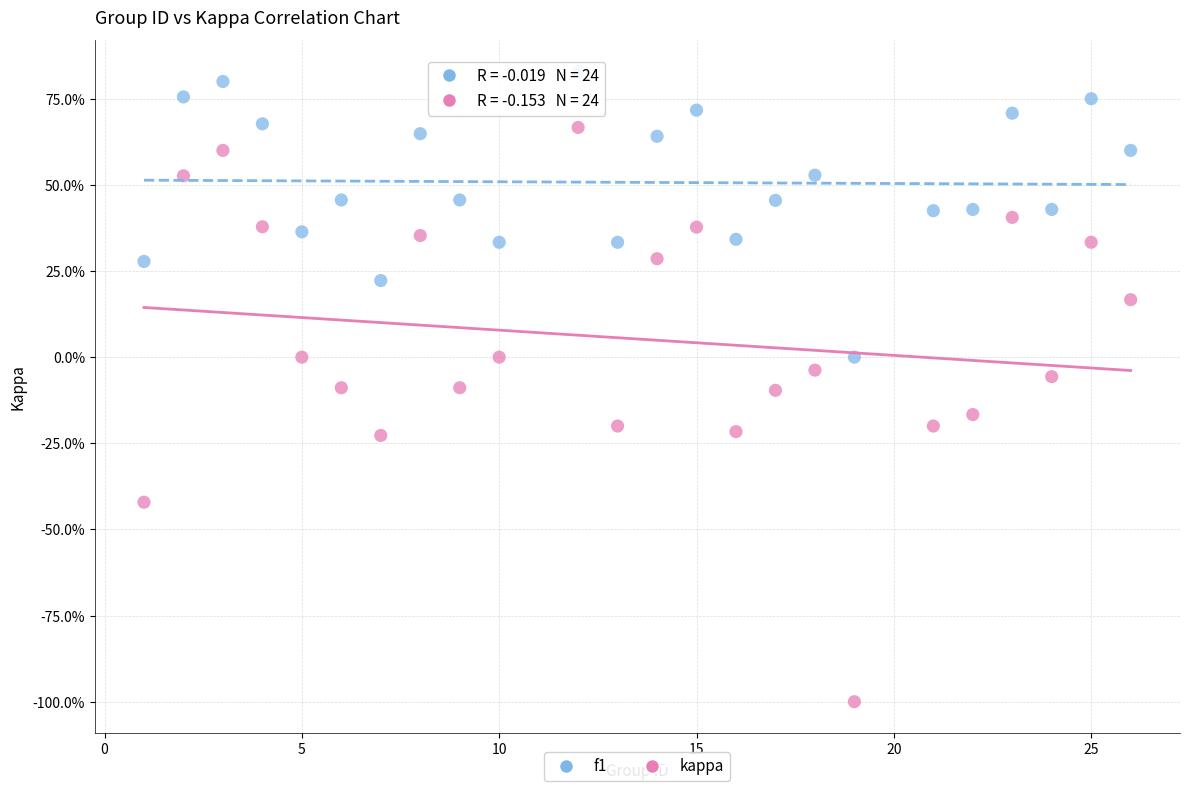

Which series has the largest Y range (max minus min)?

kappa